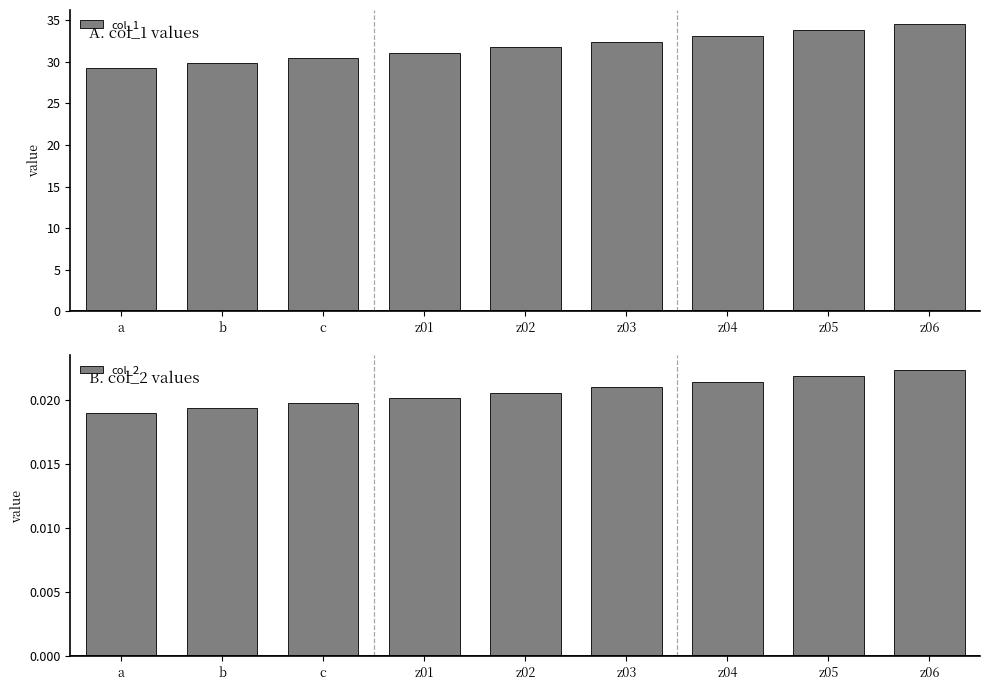

List the series in order of their overall mean, highest first.

col_1, col_2